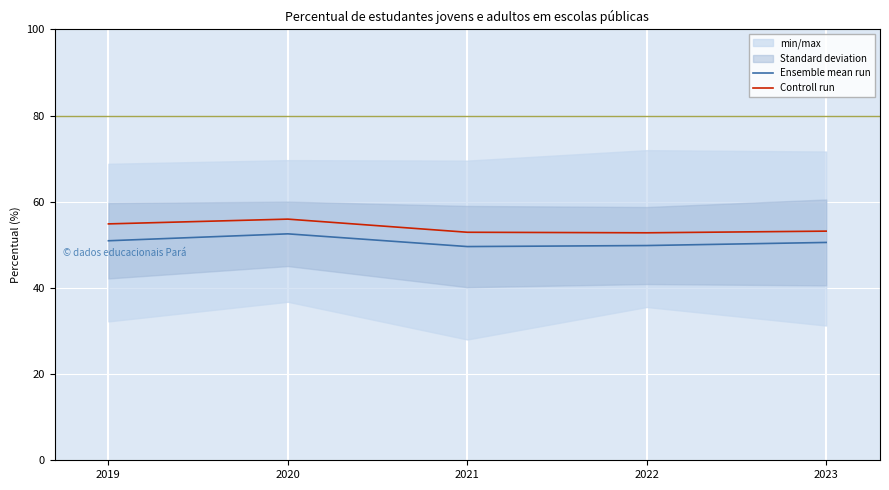

What is the sum of all Controll run values?

269.8